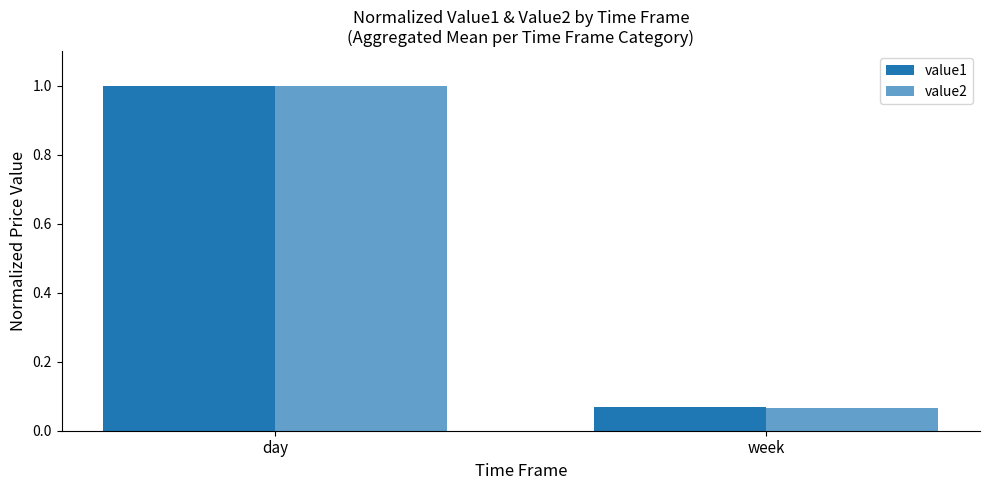

What is the maximum value for value2?

1.0